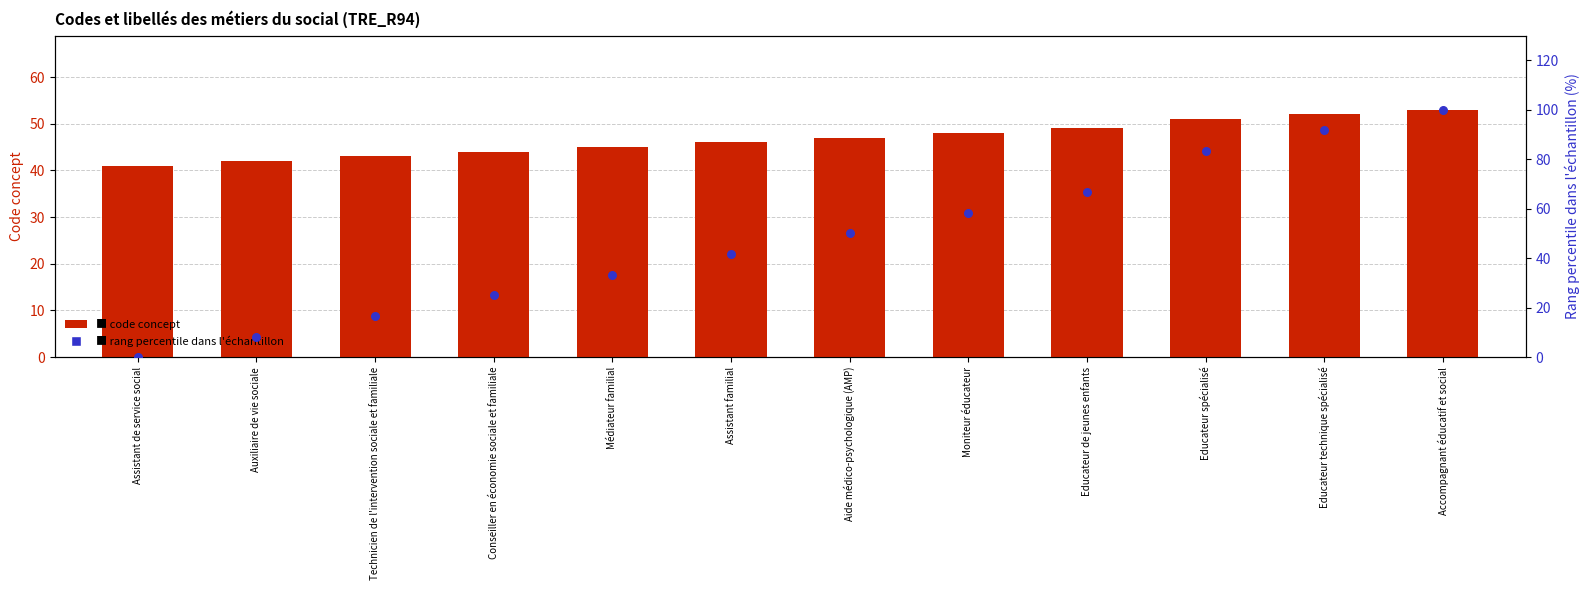

Which series has the largest total across all categories?

Rang percentile (normalisé)